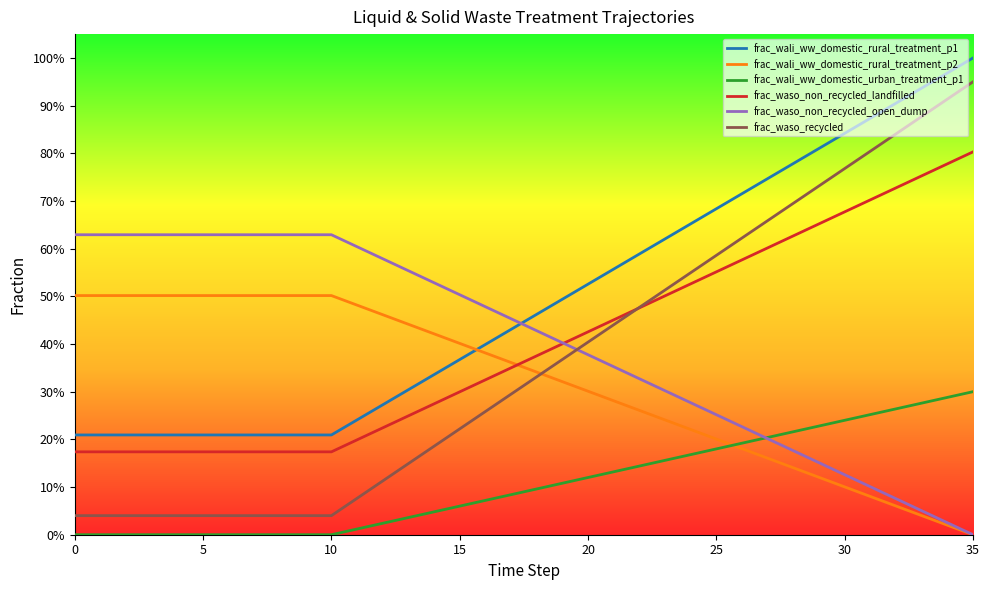

What is the label of the 33rd point from the left?

32